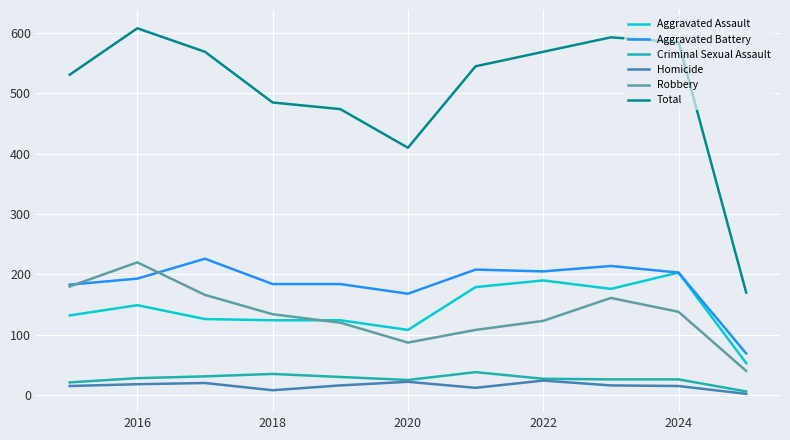

What is the maximum value for Aggravated Battery?

226